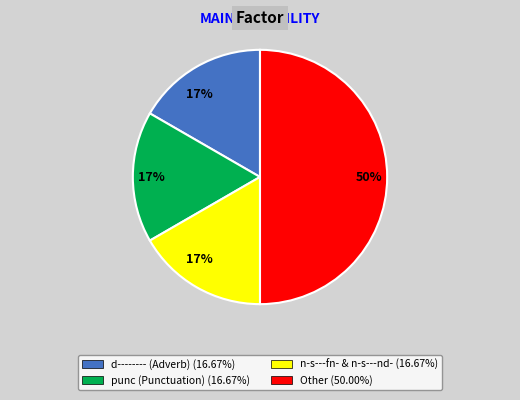

To the nearest percent, what portion does d-------- (Adverb) (16.67%) represent?

17%